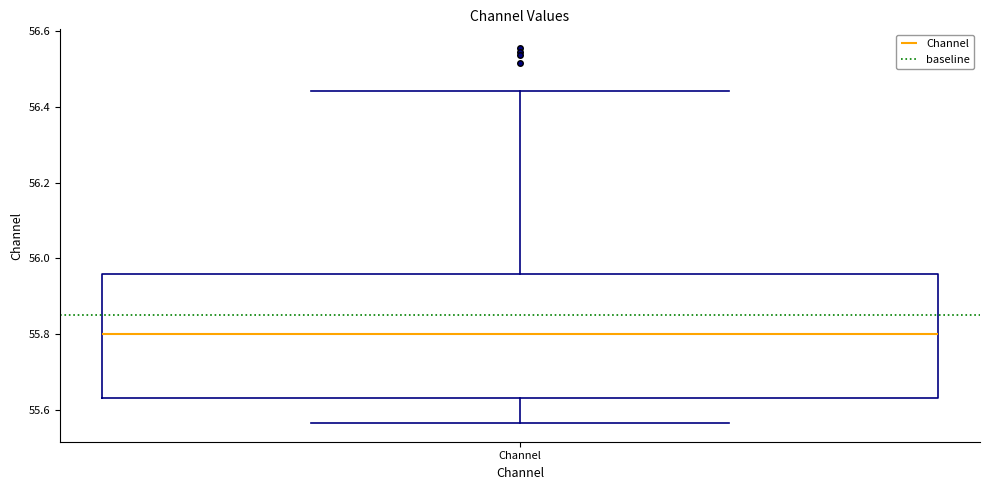

Read this box plot against the y-axis: the position of the median line, the range covered by the box, and the ends of both whiskers. The values are not printed on the chart, so give them approximately, as read against the axis.

median 55.80, box 55.62 to 55.96, whiskers 55.56 to 56.44